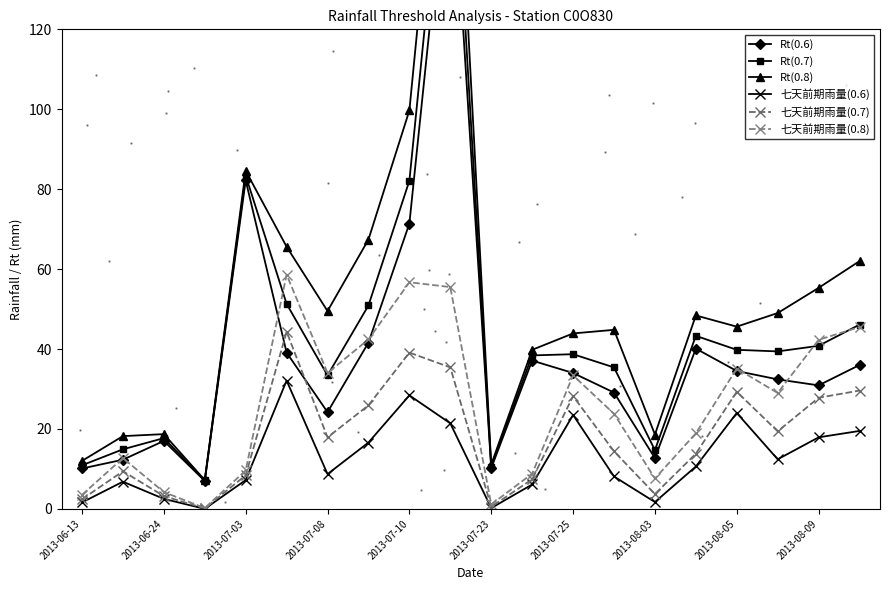

How many values in the 七天前期雨量(0.6) series exceed 10?

10